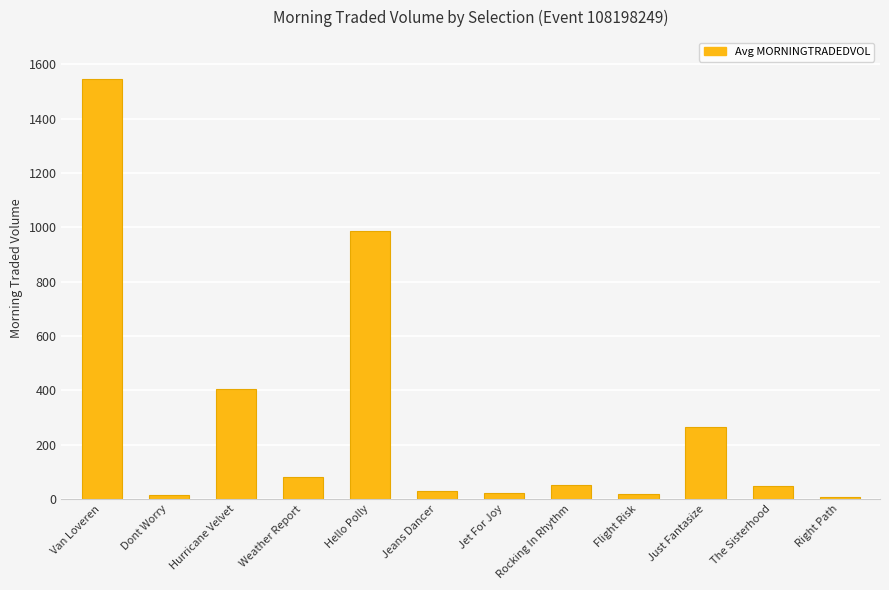

True or false: the data shows 264.0 at Just Fantasize.

True